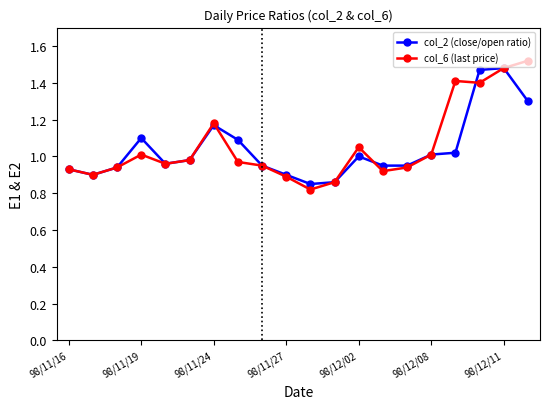

How many intersections are there between col_2 (close/open ratio) and col_6 (last price)?

3